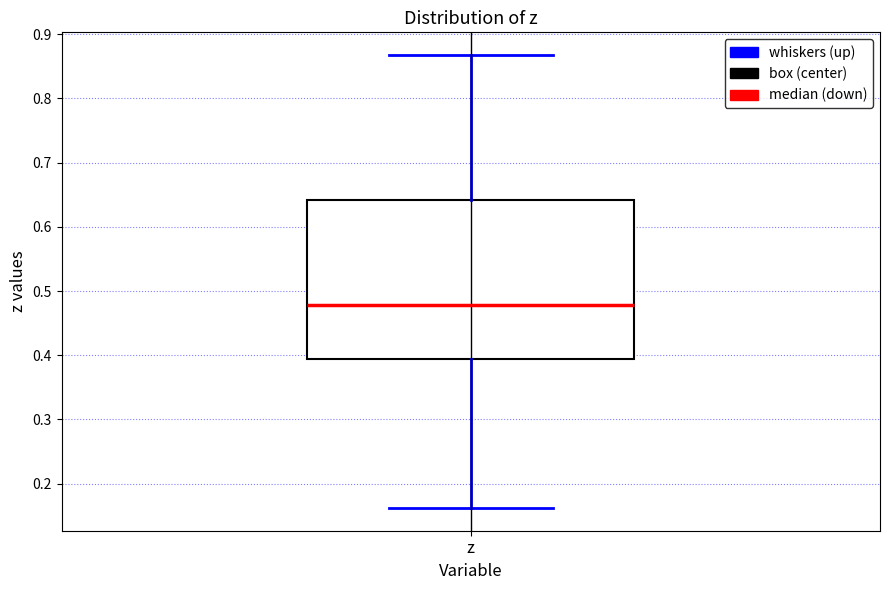

Transcribe this box plot: give where the median line is, the range the box spans, and where the two whiskers end, as read against the y-axis. The values are not printed on the chart, so give them approximately, as read against the axis.

median 0.48, box 0.39 to 0.64, whiskers 0.16 to 0.87